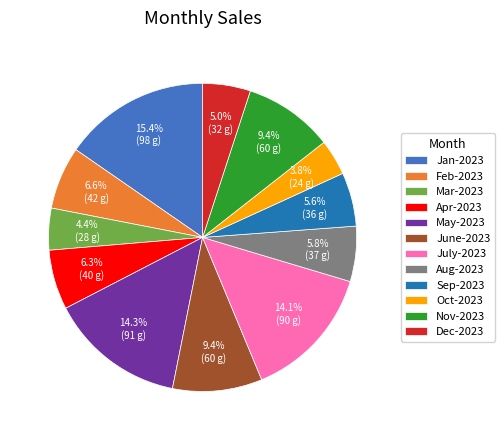

Which category has the smallest portion of the pie?

Oct-2023